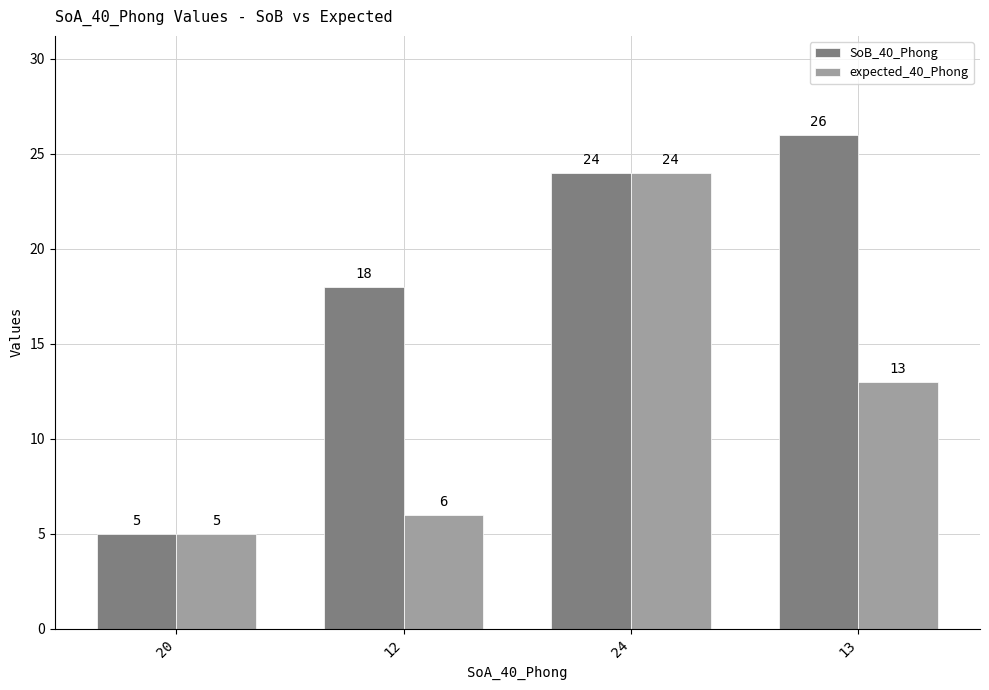

What is the label of the 3rd bar from the right?

12